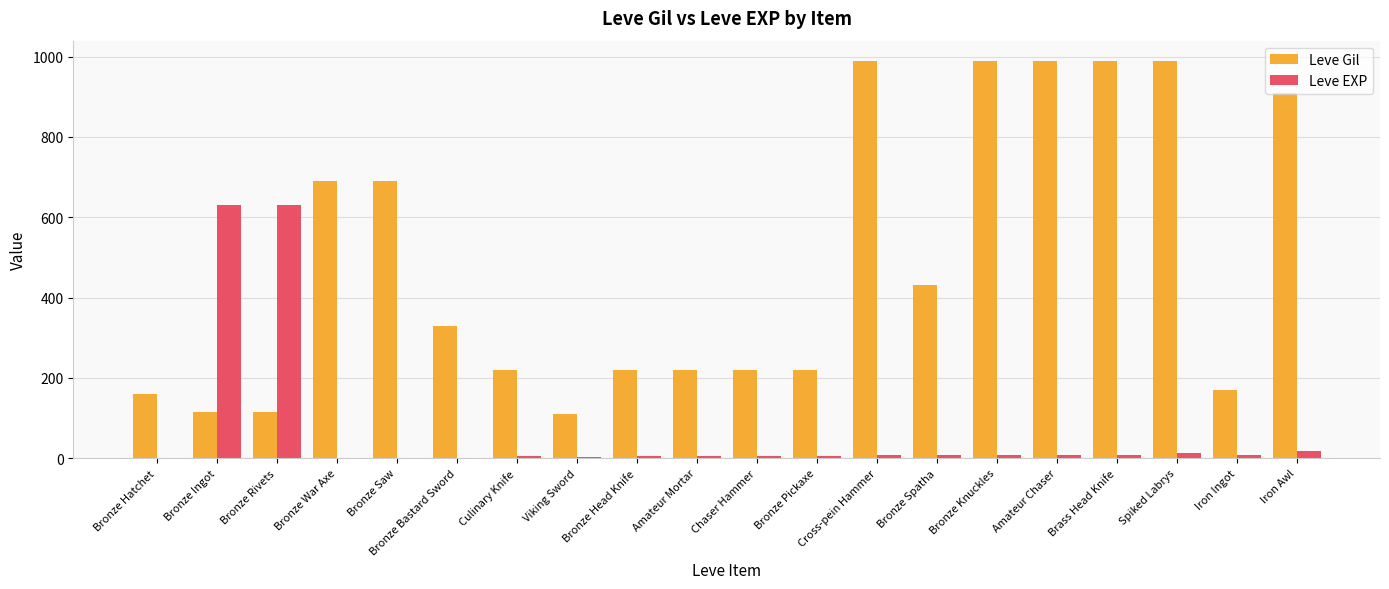

What is the sum of all Leve Gil values?

9769